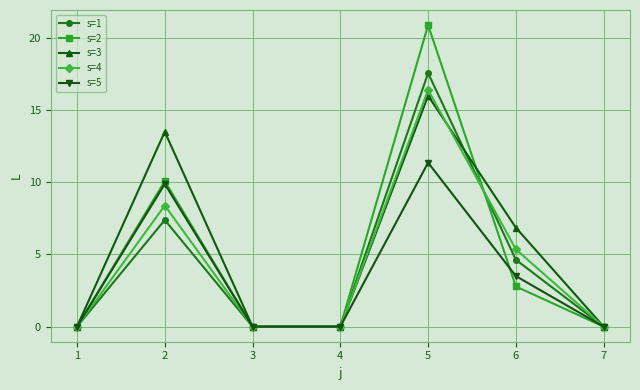

What is the sum of all s=4 values?

30.1